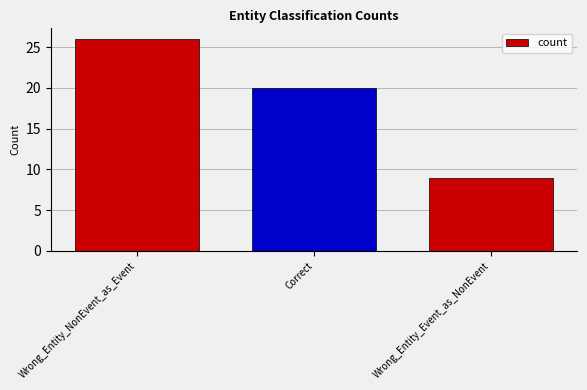

Reading left to right, what are all the values shown in this chart?

26	20	9